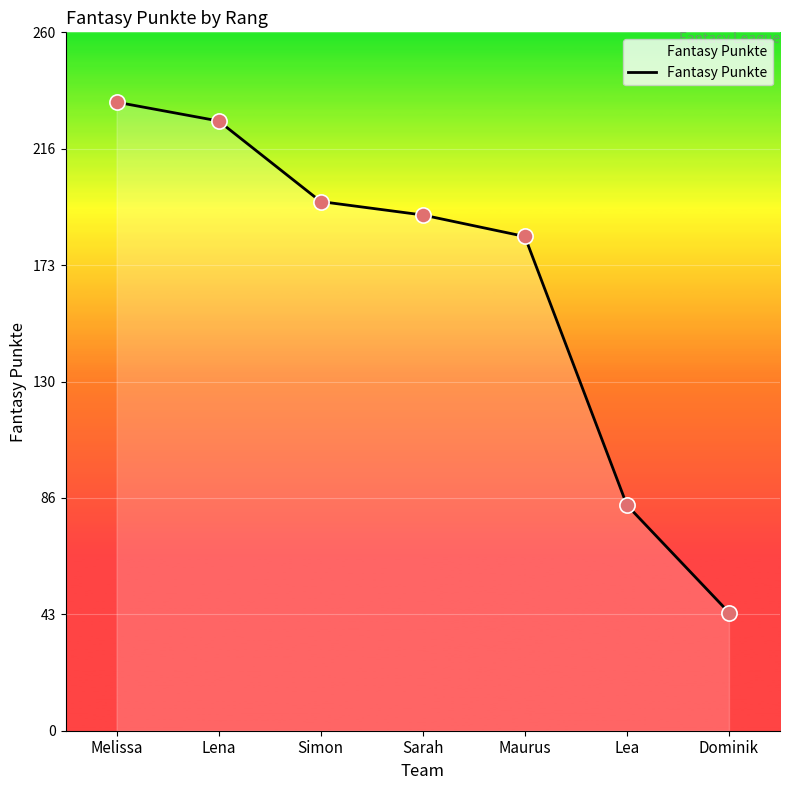

Approximately how many times larger is the value at Dominik compared to Melissa?

0.2